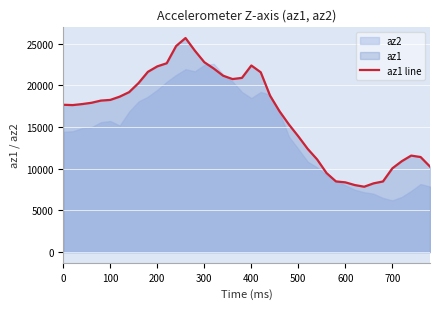

The value of az1 line at 700 is 16942. True or false?

False